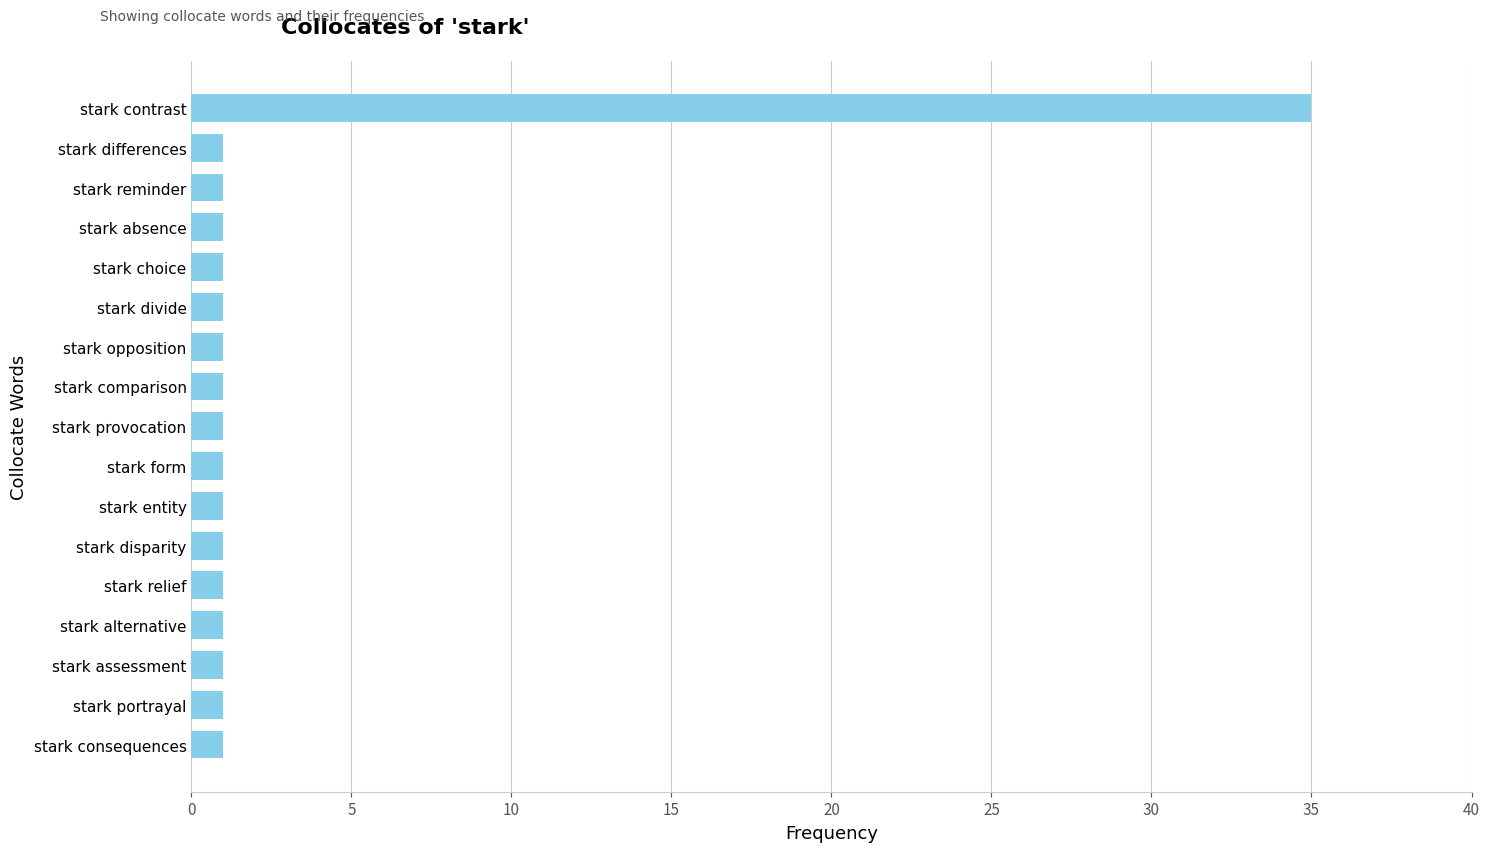

Reading bottom to top, transcribe all the data shown in this chart.

1	1	1	1	1	1	1	1	1	1	1	1	1	1	1	1	35